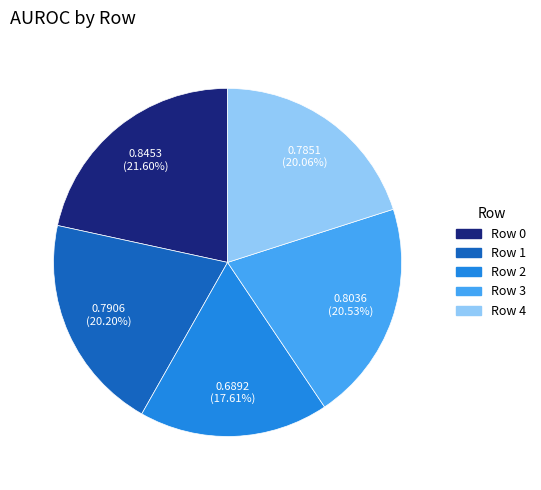

Is it true that Row 1 is 28% of the pie?

False